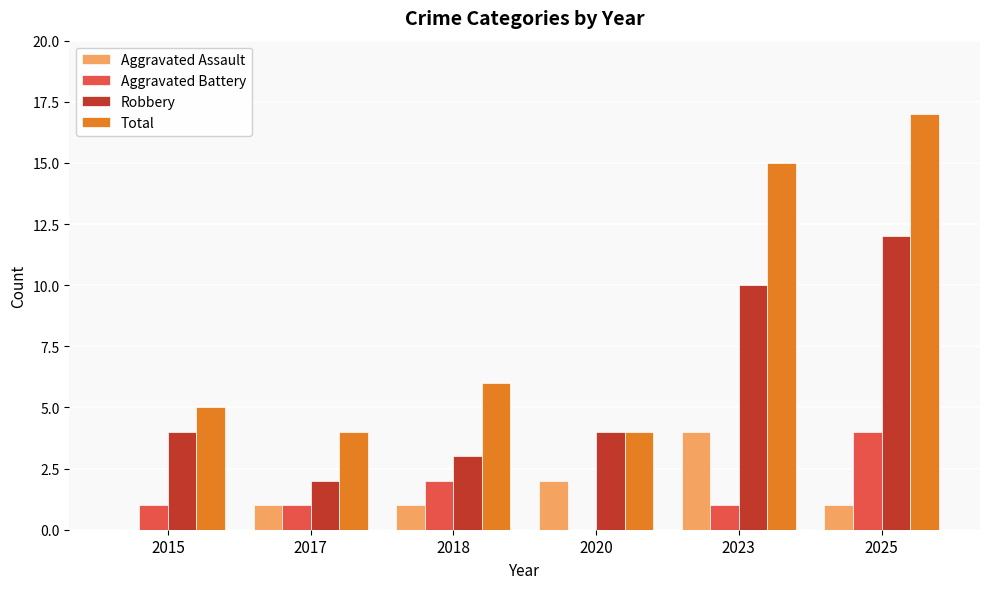

Reading right to left, extract all data points from this chart.

Aggravated Assault: 2025=1	2023=4	2020=2	2018=1	2017=1	2015=0
Aggravated Battery: 2025=4	2023=1	2020=0	2018=2	2017=1	2015=1
Robbery: 2025=12	2023=10	2020=4	2018=3	2017=2	2015=4
Total: 2025=17	2023=15	2020=4	2018=6	2017=4	2015=5